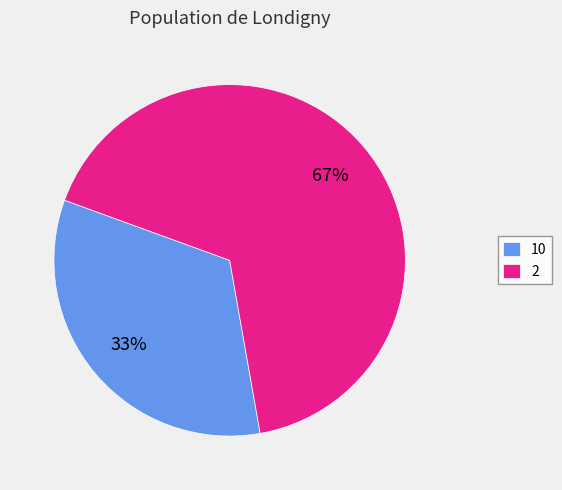

Is there any slice that represents more than half of the pie?

Yes